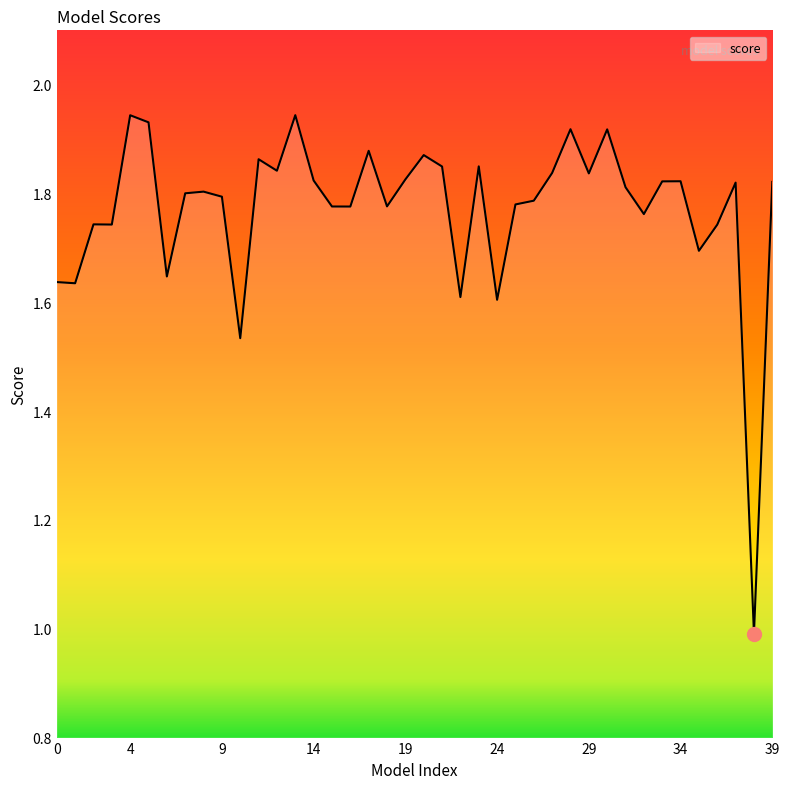

What is the difference between the second highest and second lowest values?

0.4